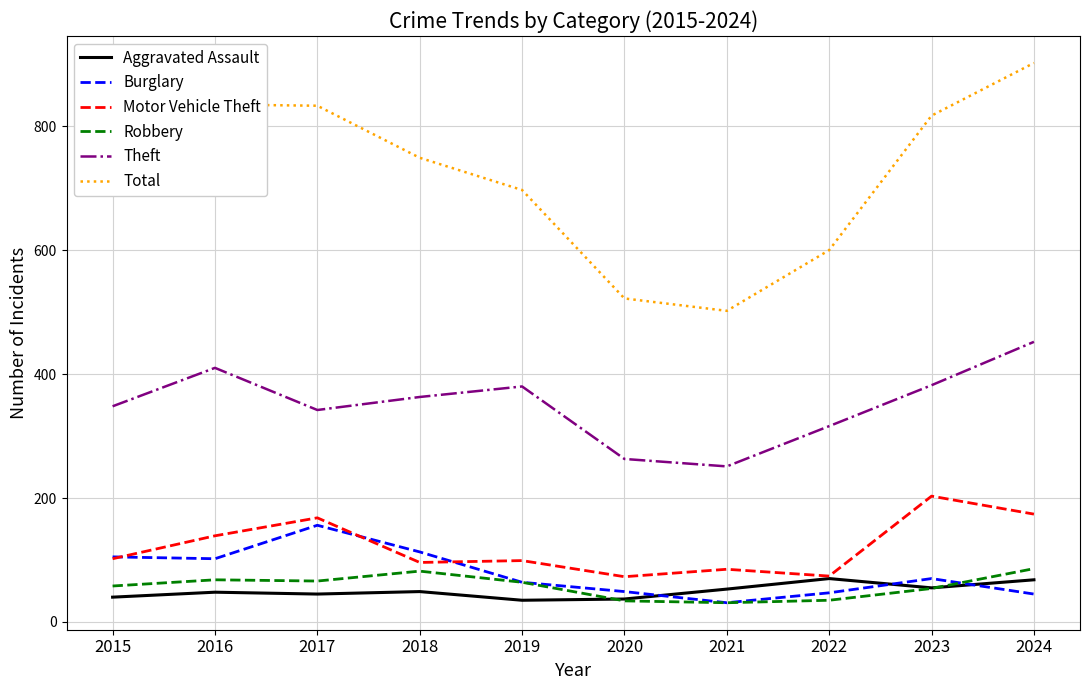

True or false: Total has more than 2 points higher than both neighbors.

False